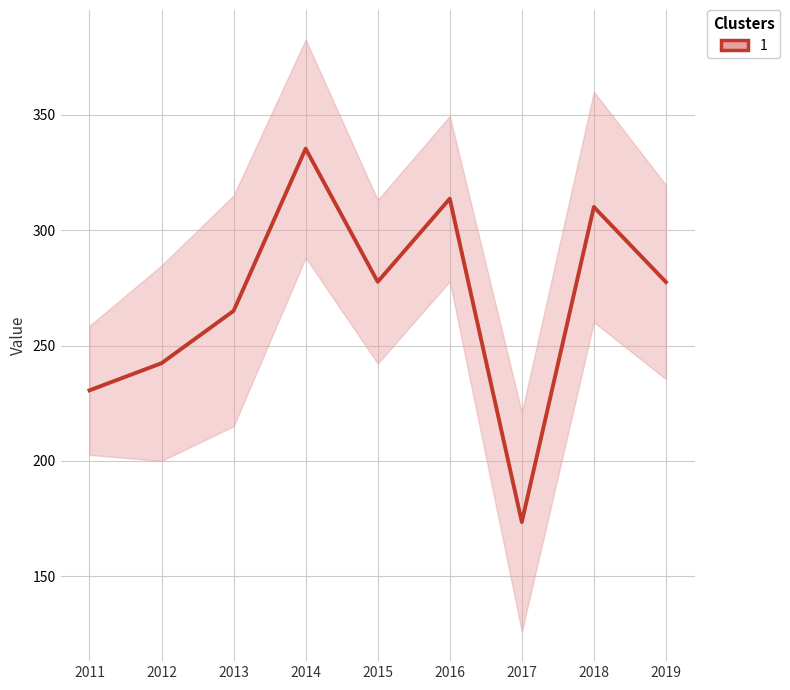

How many lines are shown in the chart?

1